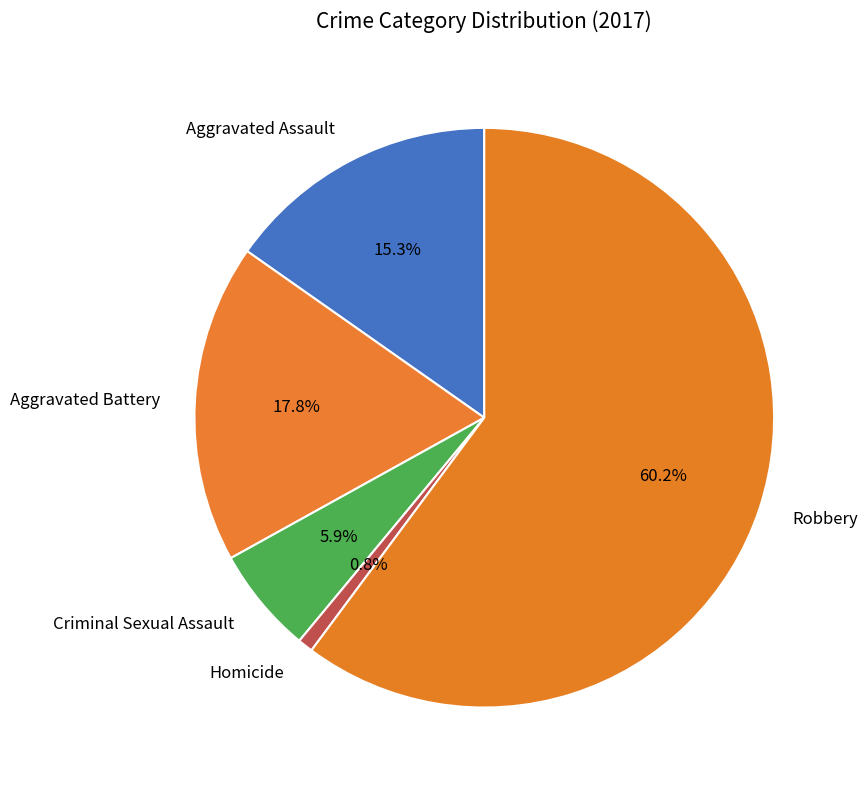

To the nearest percent, what portion does Aggravated Assault represent?

15%